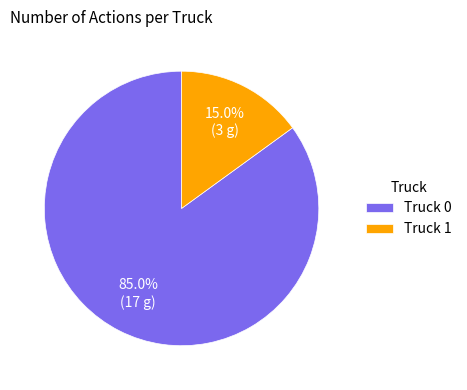

How many slices are in this pie chart?

2